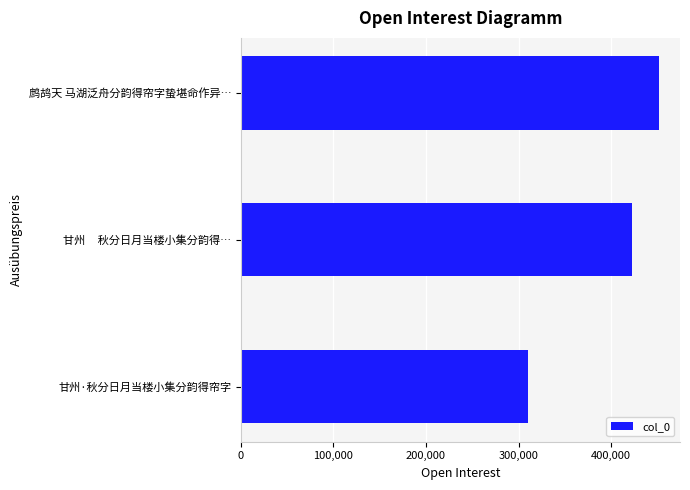

The value at 鹧鸪天 马湖泛舟分韵得帘字蛰堪命作异… is 161446. True or false?

False